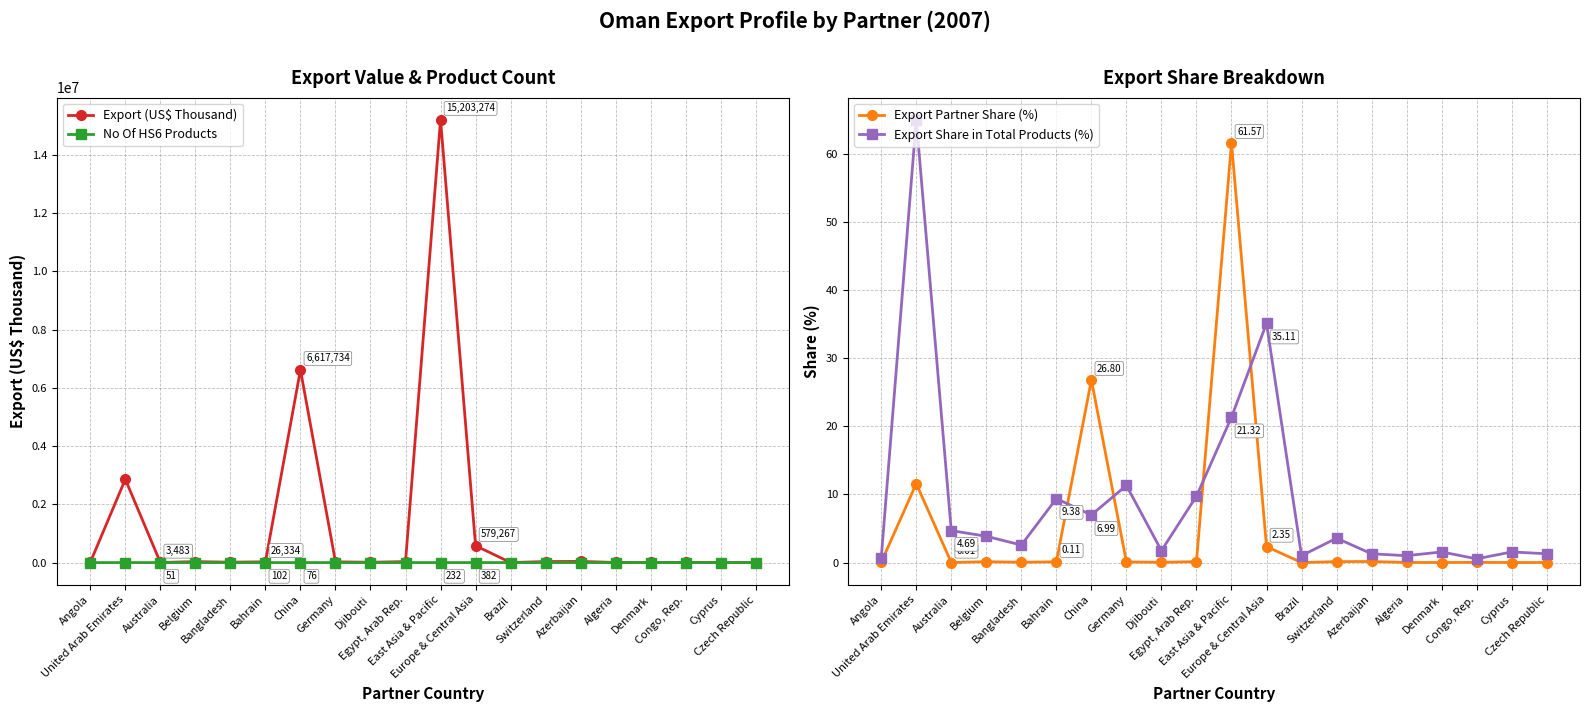

The value of No Of HS6 Products at East Asia & Pacific is 113.9. True or false?

False